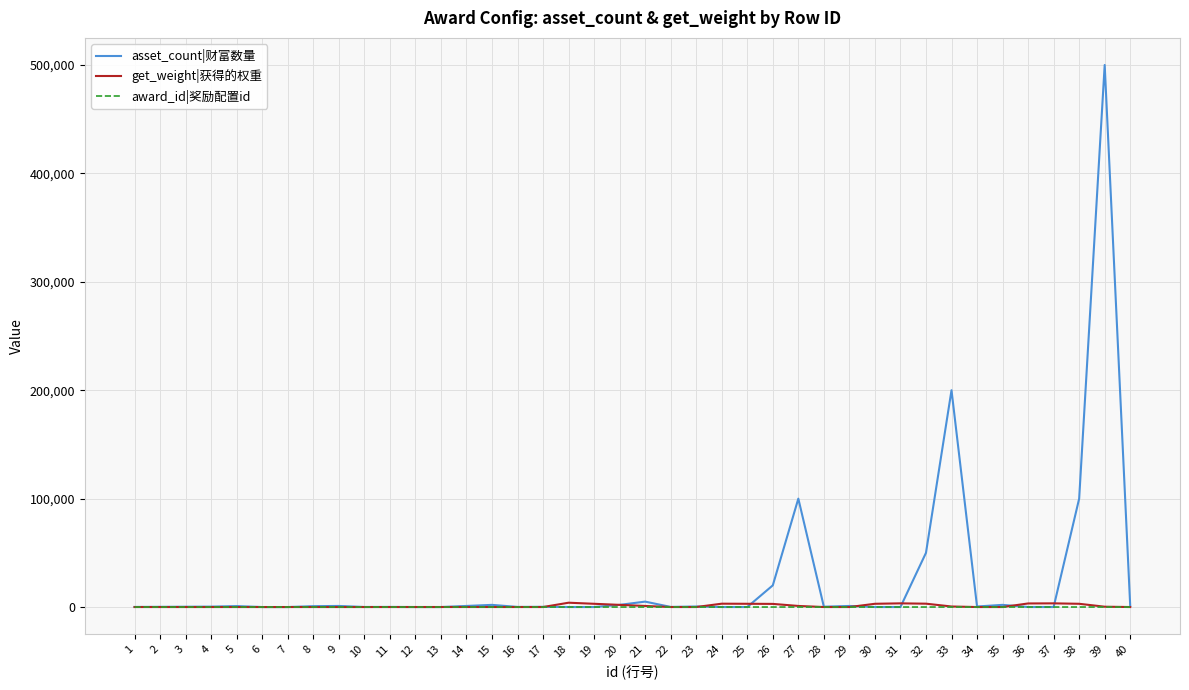

Which series has the largest range (max minus min)?

asset_count|财富数量